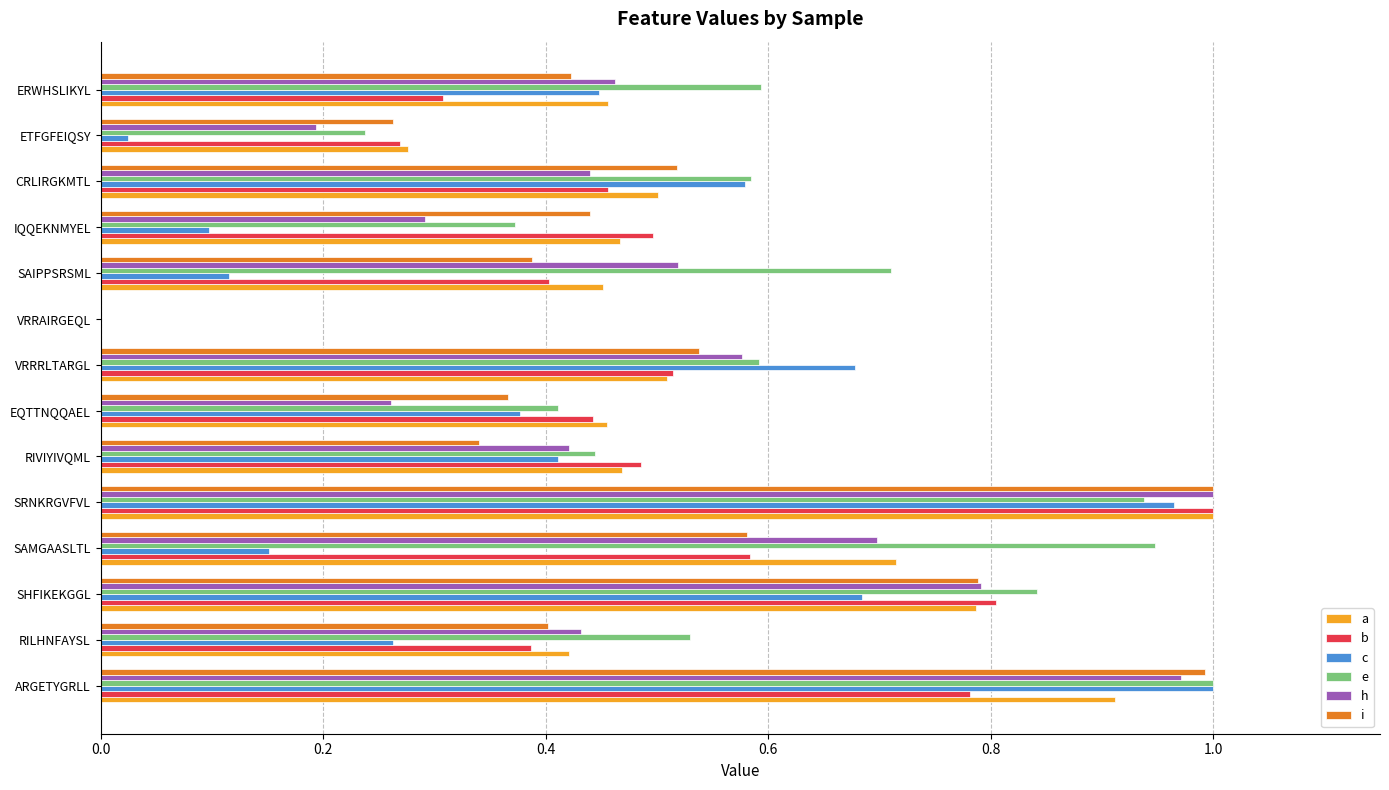

The e series shows 0.8 at SHFIKEKGGL. True or false?

True